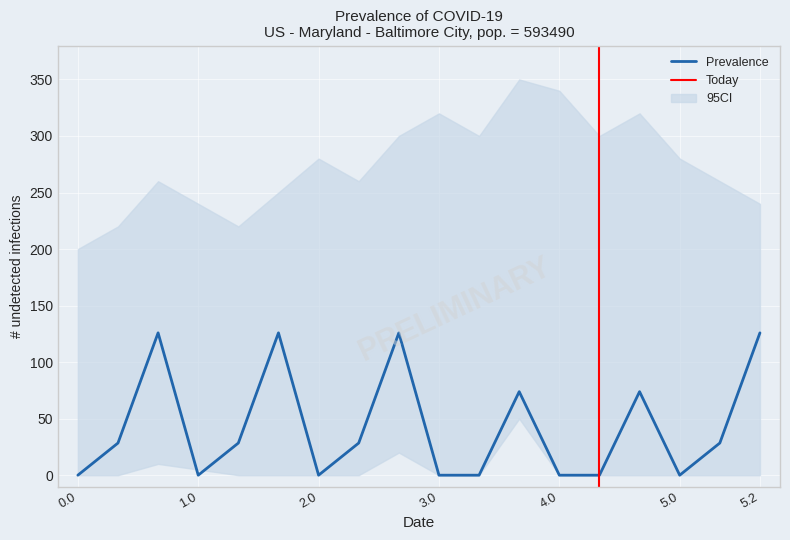

Is it true that Prevalence equals -60.4 at 0.0?

False